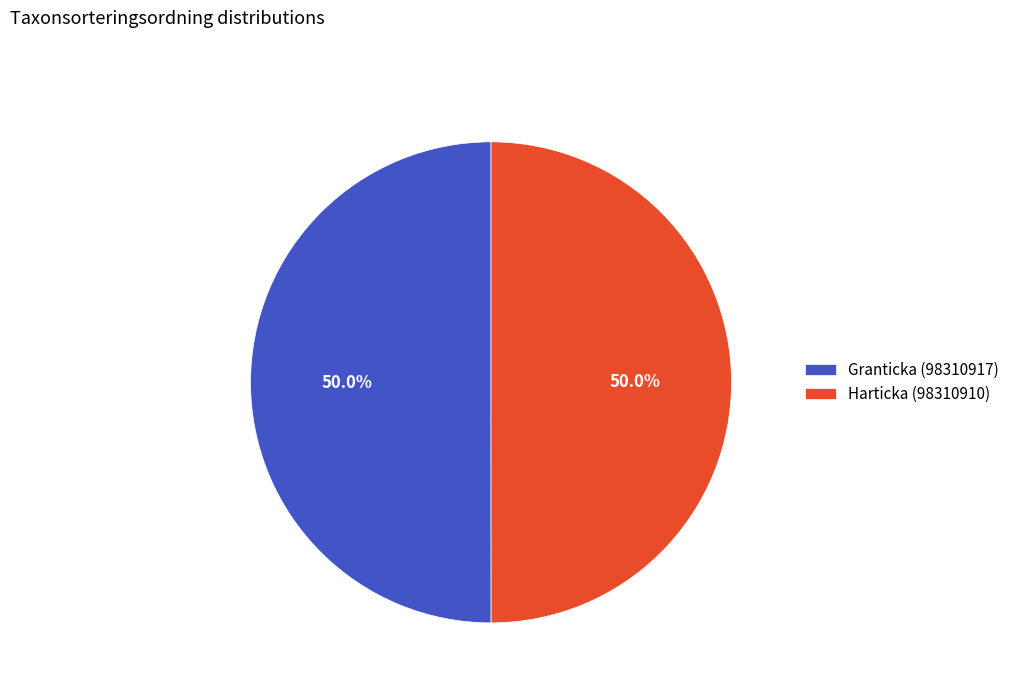

Is it true that Harticka (98310910) is 50% of the pie?

True